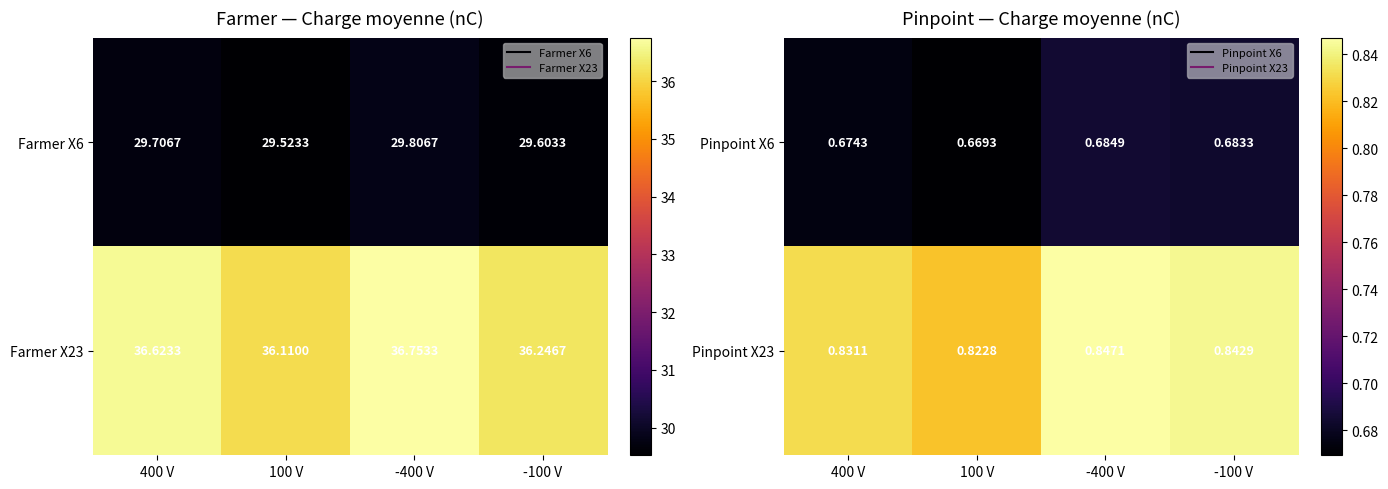

How many data points does each series have?

4